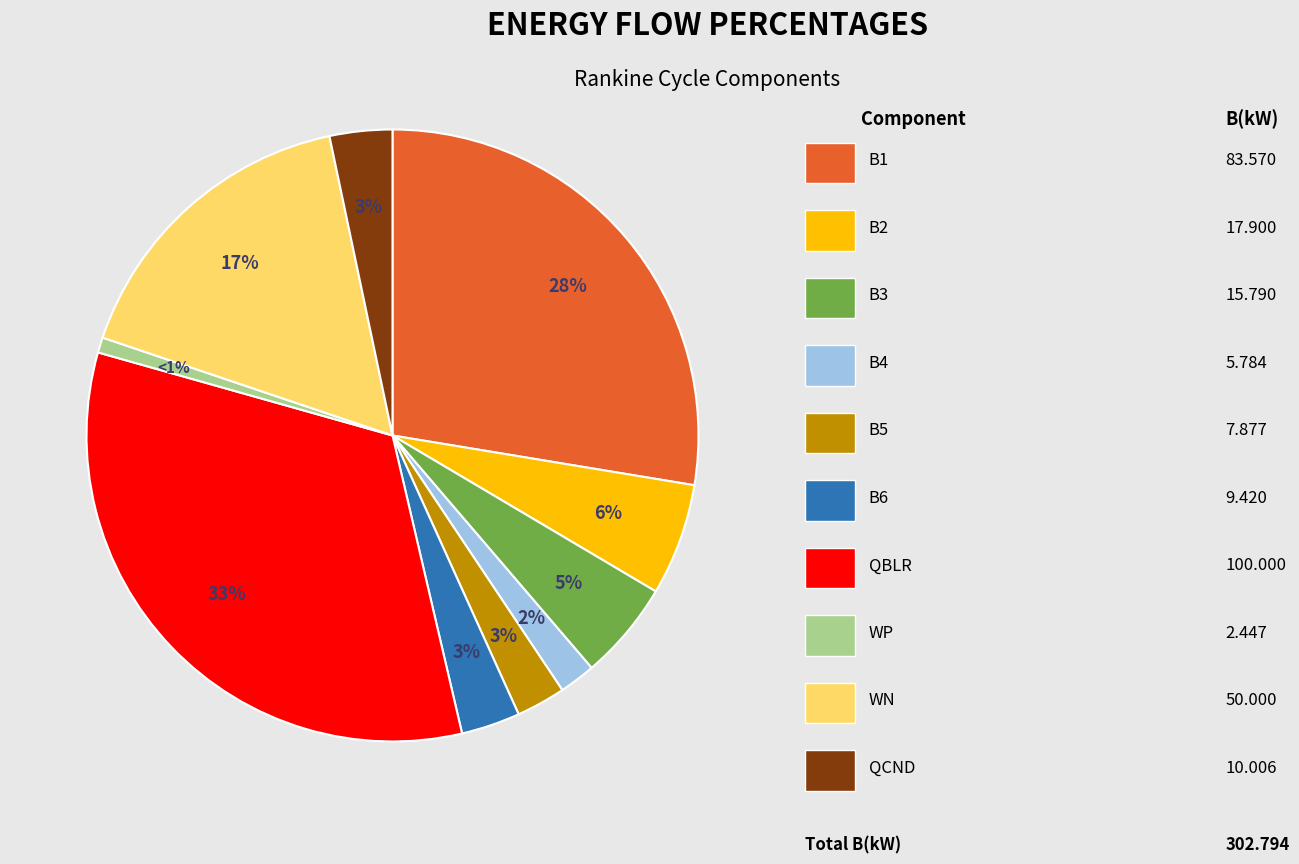

Is there any slice that represents more than half of the pie?

No